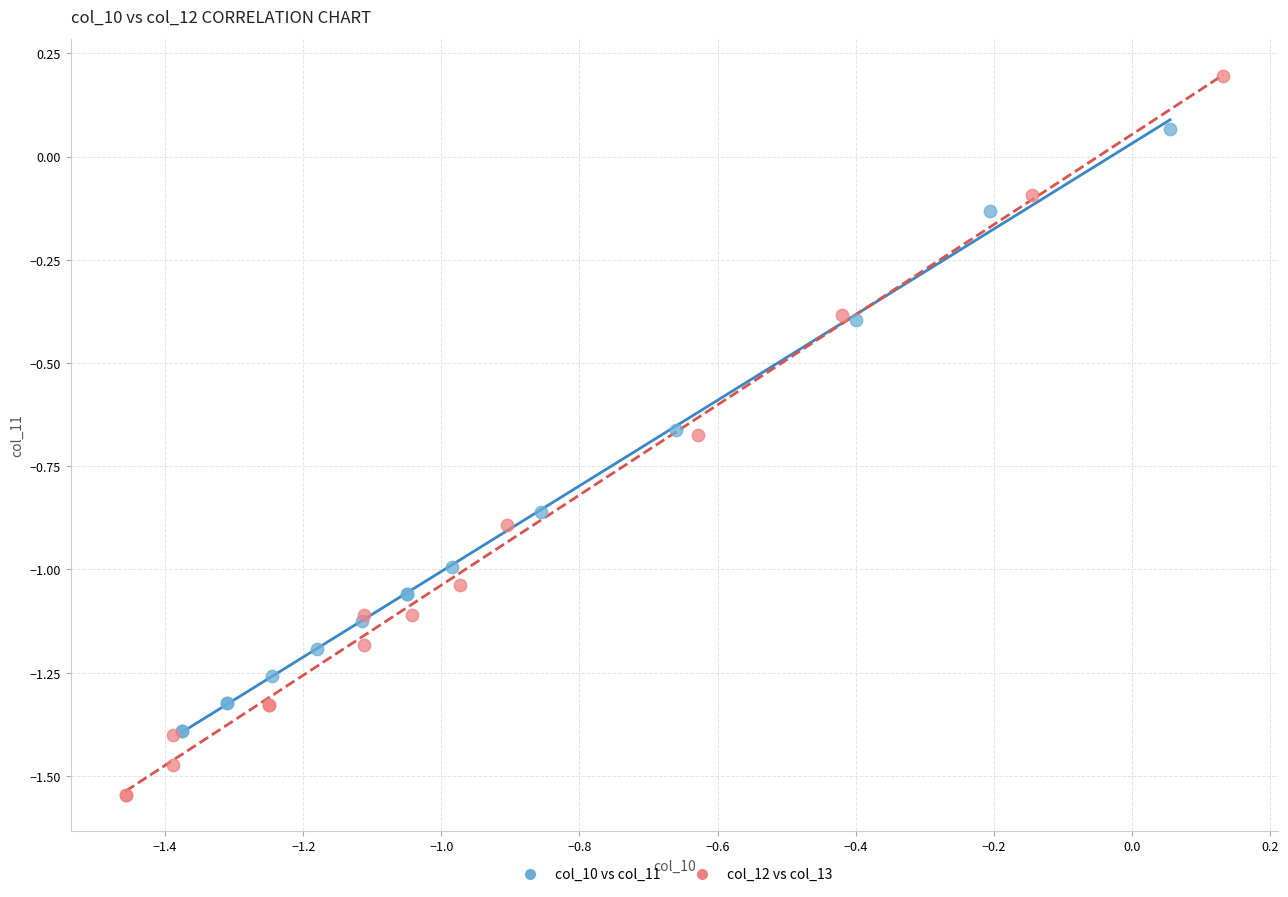

Which series has the widest spread of Y values?

col_12 vs col_13